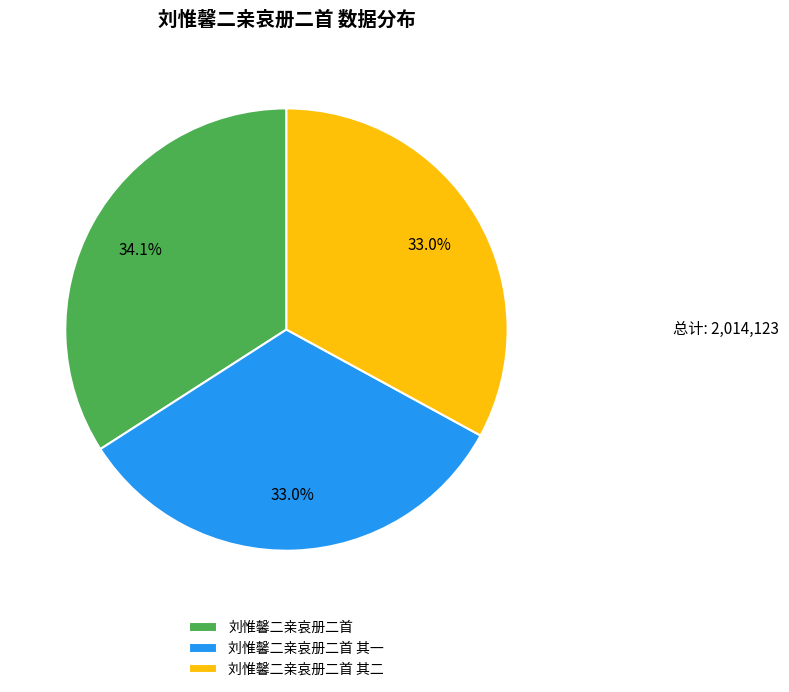

Is there a majority slice in this chart?

No